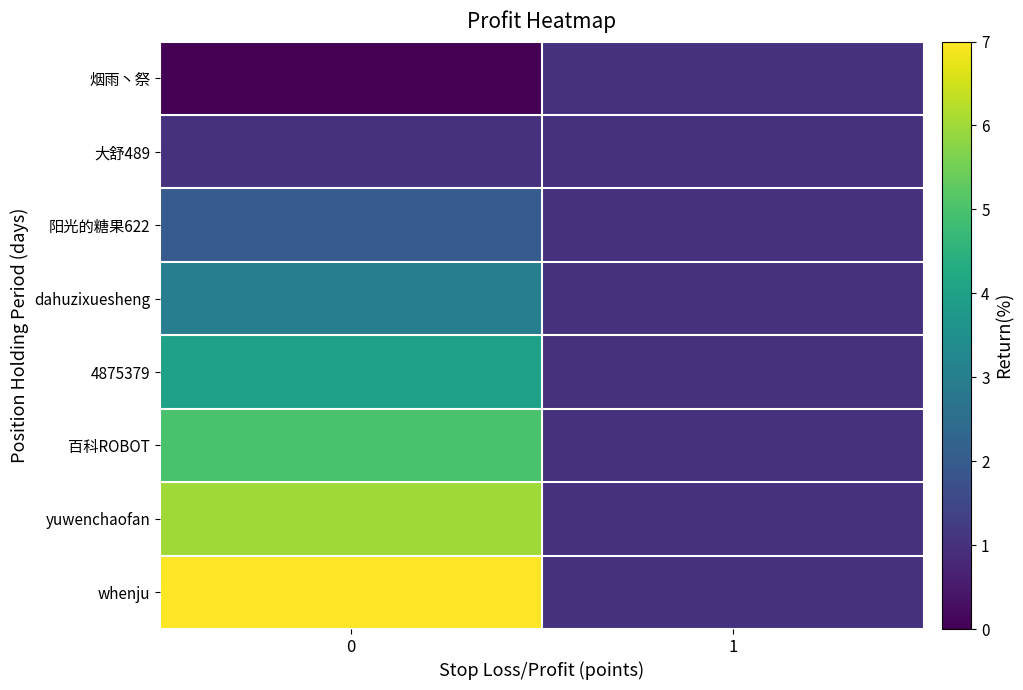

At how many categories does at least one series exceed 2?

1